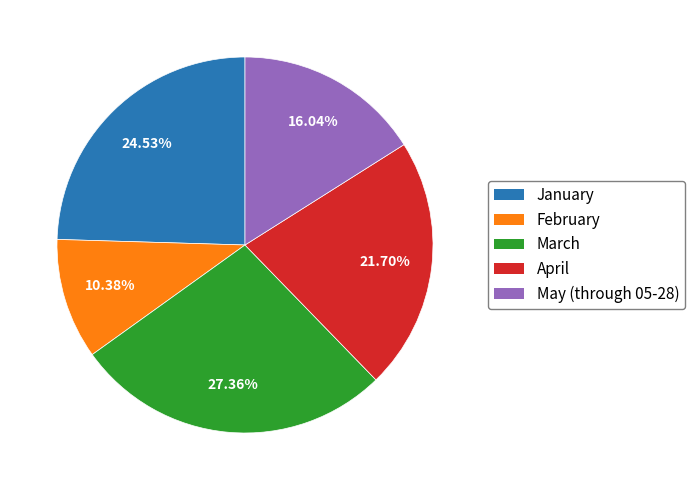

Rank the categories by value from lowest to highest.

February, May (through 05-28), April, January, March